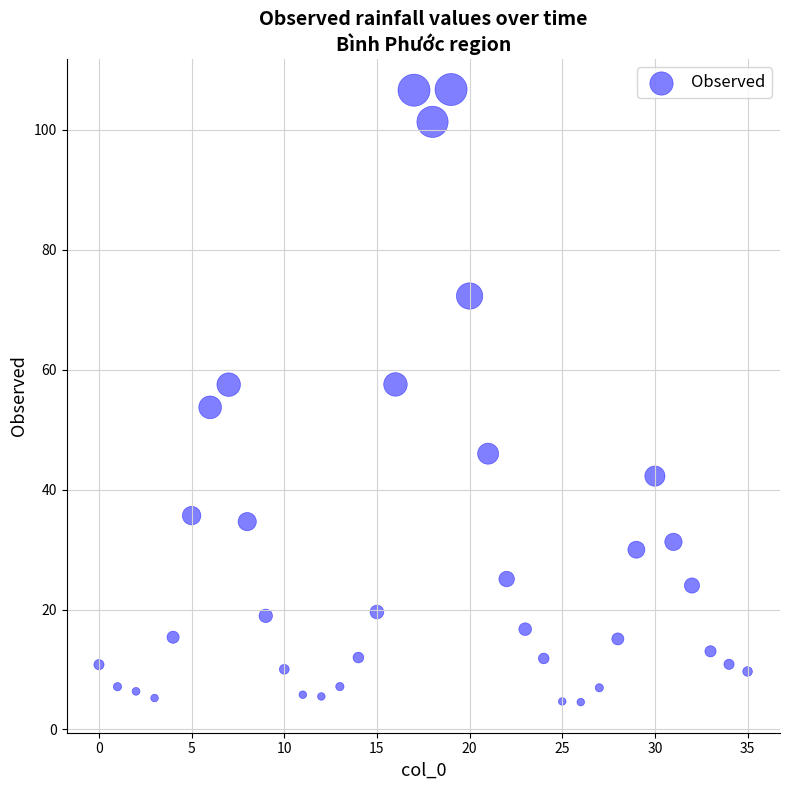

What Y value in the scatter plot is closest to 55?

53.7